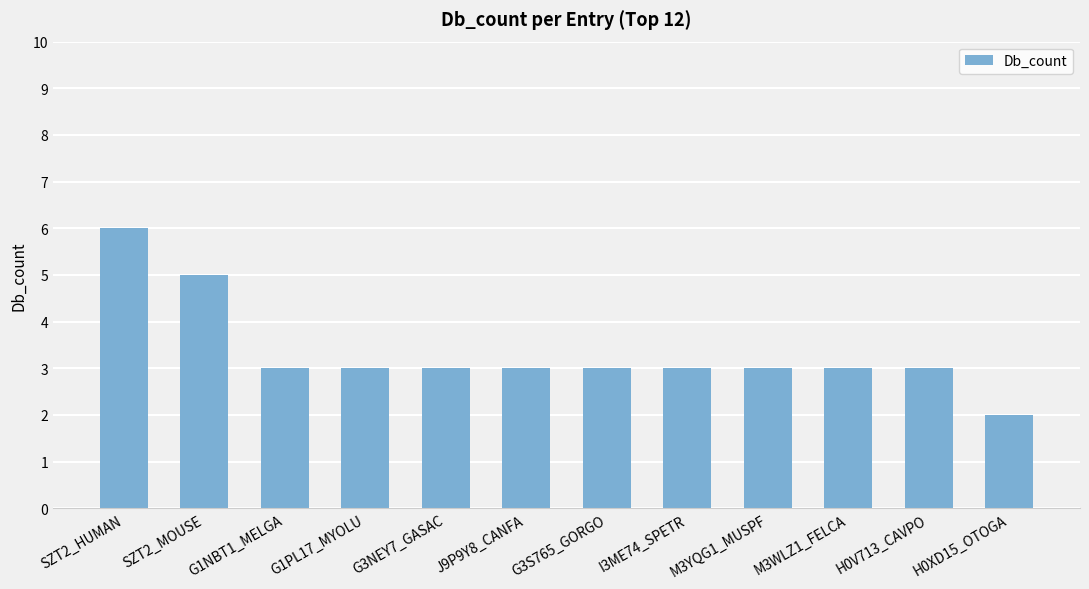

True or false: the data shows 3 at M3WLZ1_FELCA.

True